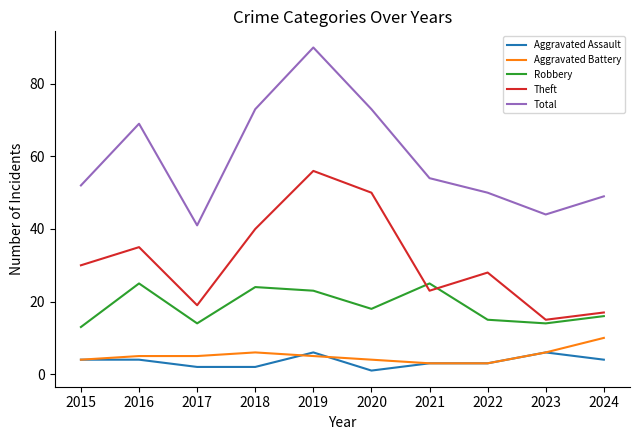

What is the difference between the maximum and minimum values in the Aggravated Battery series?

7